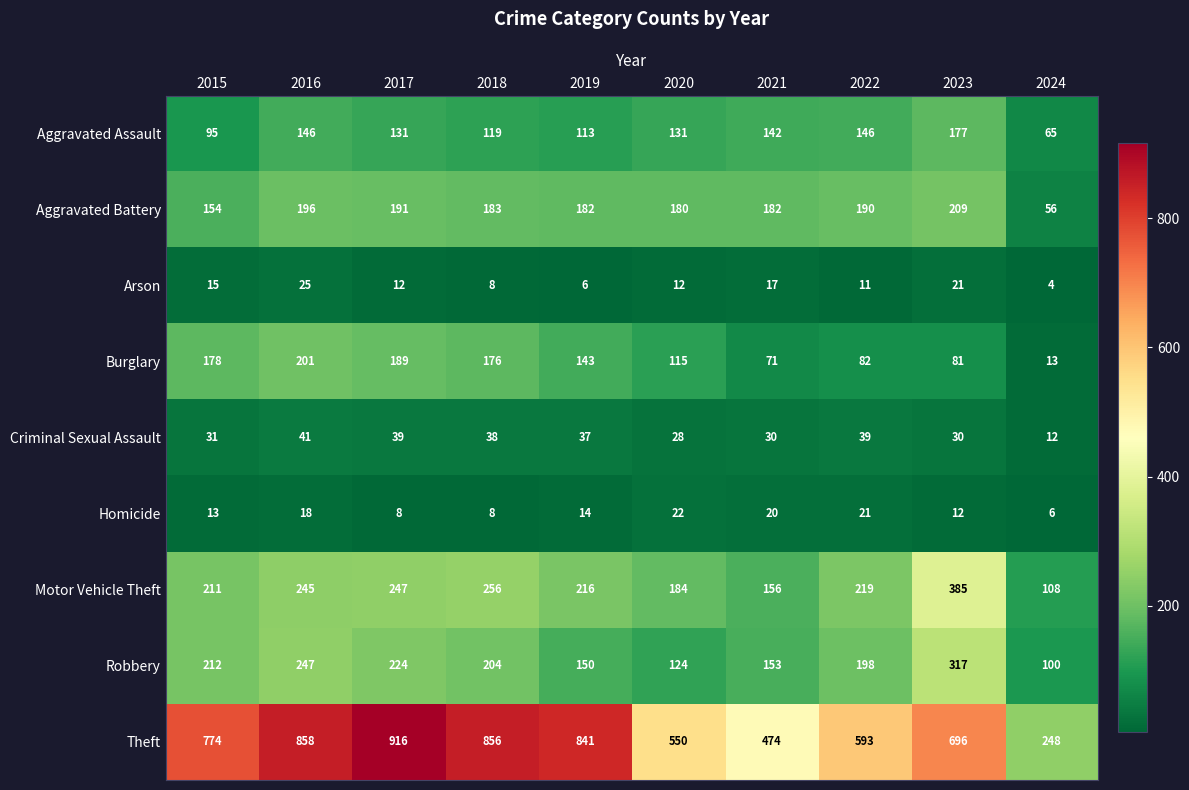

Count the number of categories in the chart.

10